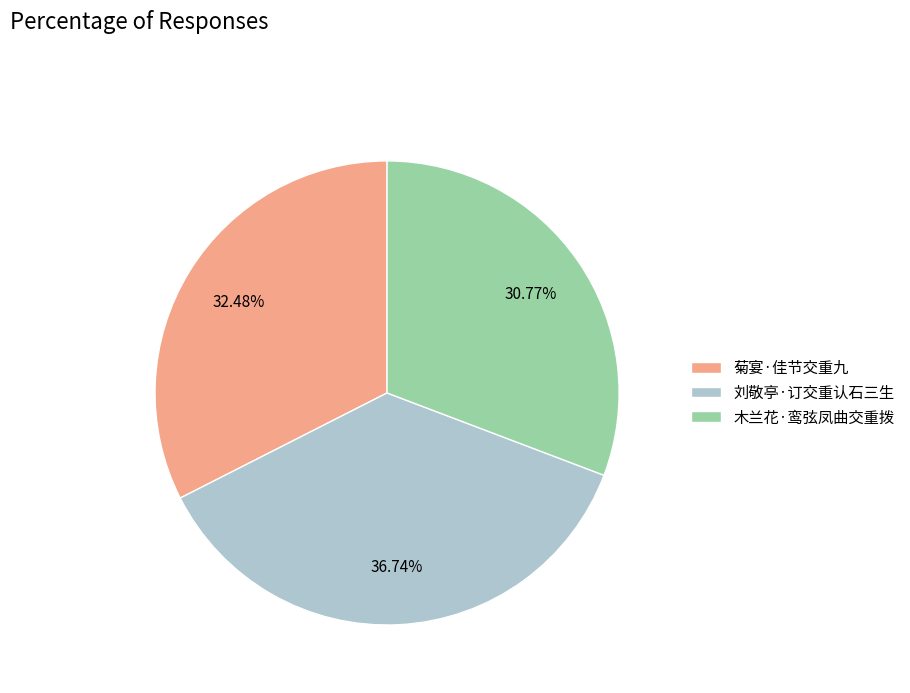

To the nearest percent, what portion does 木兰花·鸾弦凤曲交重拨 represent?

31%